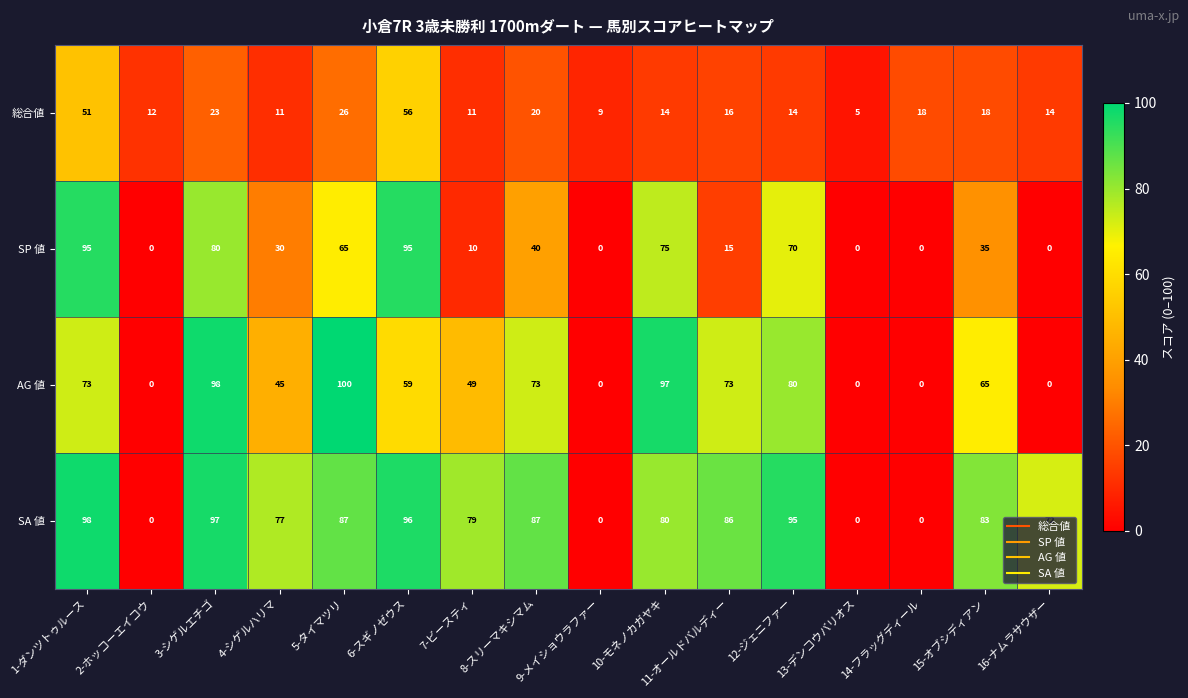

Rank the series by their maximum value, from highest to lowest.

AG 値, SA 値, SP 値, 総合値